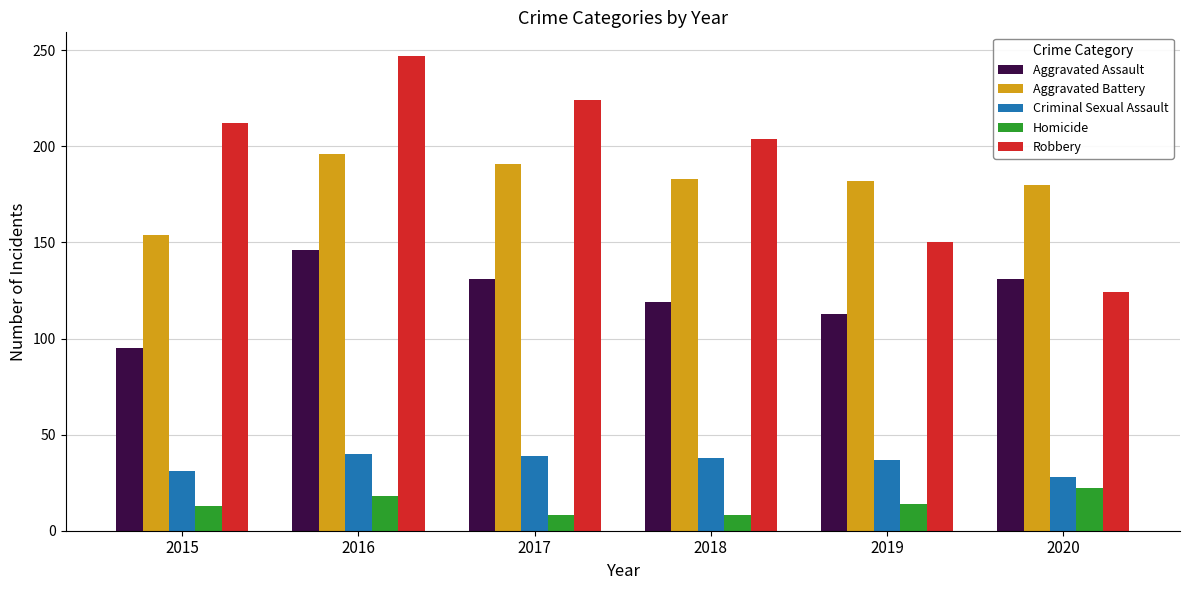

What are all the series names shown in the legend?

Aggravated Assault, Aggravated Battery, Criminal Sexual Assault, Homicide, Robbery